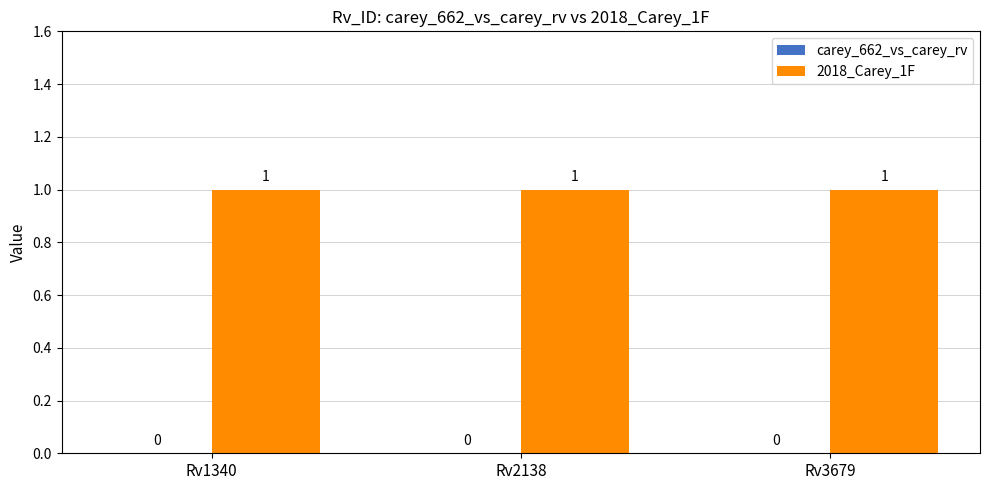

What is the value of the 2018_Carey_1F bar at the 3rd from the left?

1